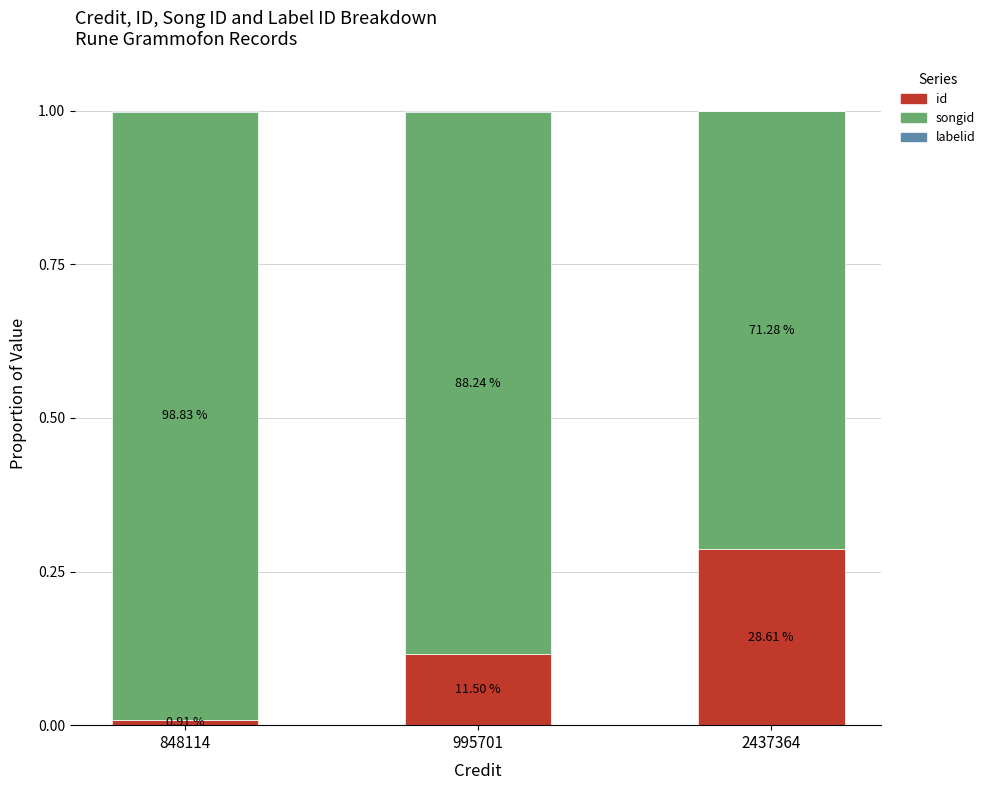

What is the average value of the songid series?

0.9